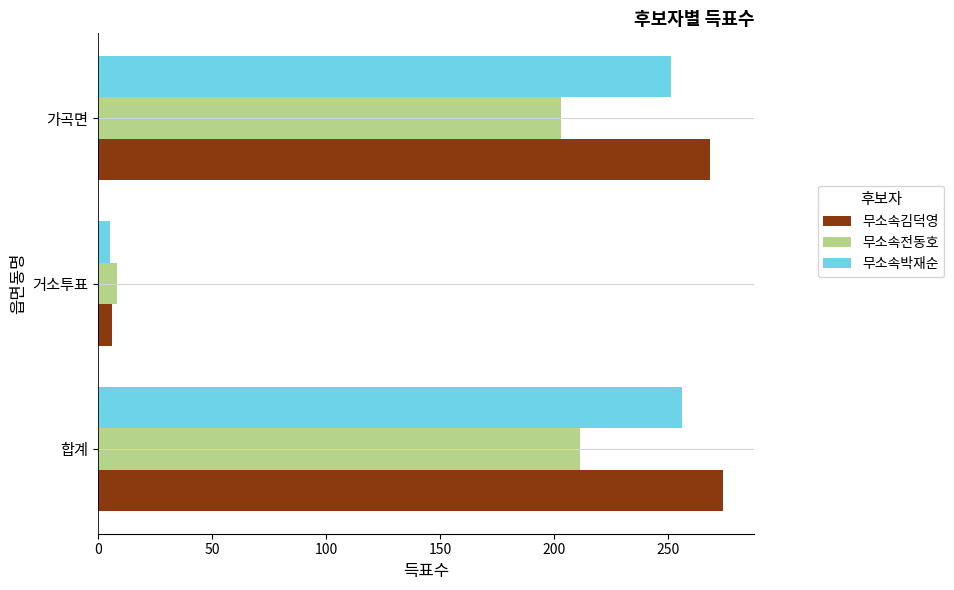

What is the difference between the maximum and minimum values in the 무소속김덕영 series?

268